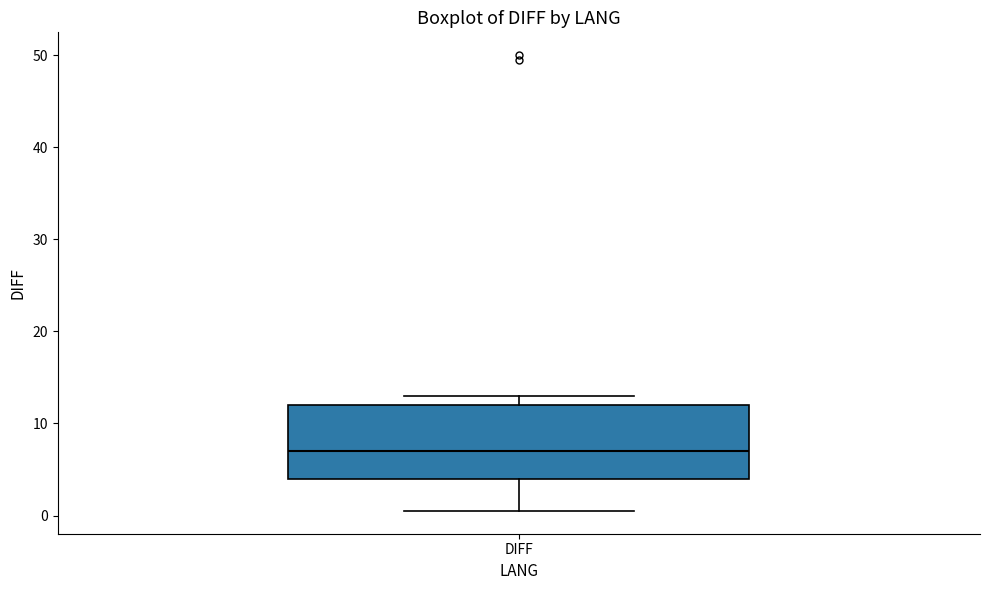

Read this box plot against the y-axis: the position of the median line, the range covered by the box, and the ends of both whiskers. The values are not printed on the chart, so give them approximately, as read against the axis.

median 7, box 4 to 12, whiskers 1 to 13